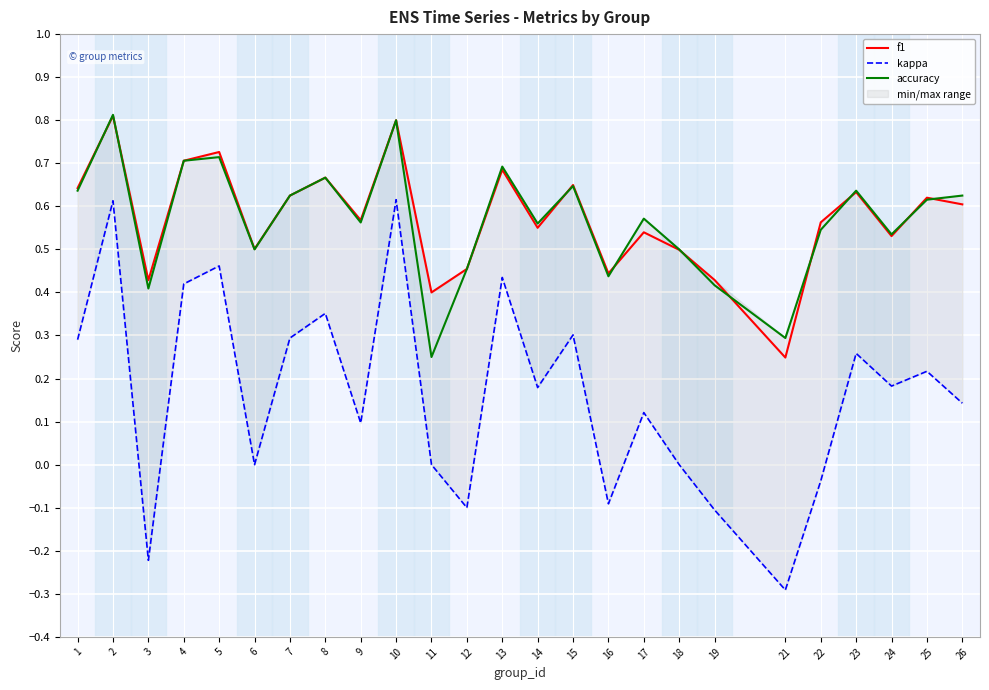

The accuracy series shows 0.3 at 9. True or false?

False